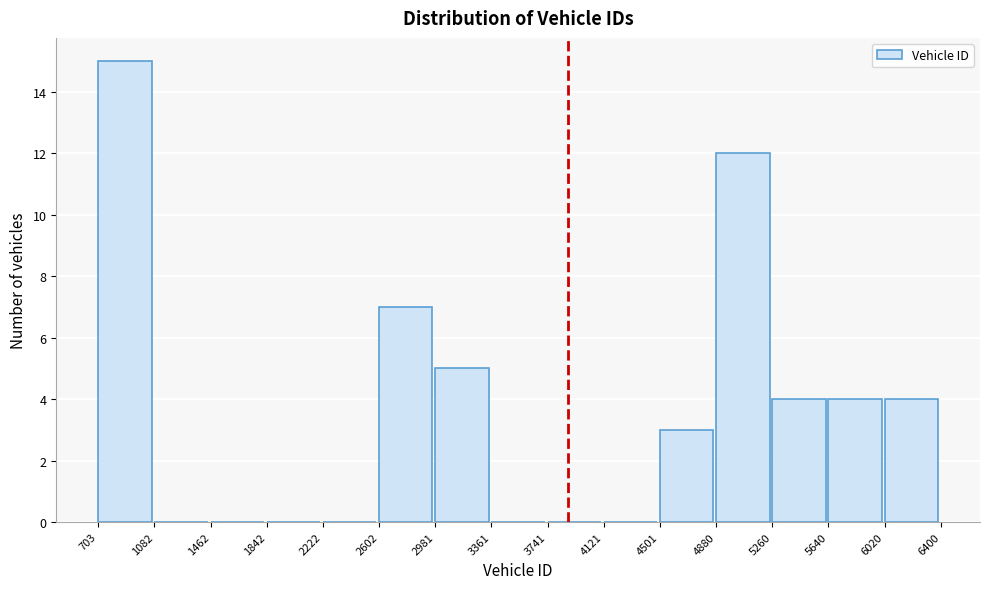

Reading left to right, list every bar in this chart as the range it spans on the x-axis followed by its height. The values are not printed on the chart, so give them approximately, as read against the axis.

703 to 1082: 15
1082 to 1462: 0
1462 to 1842: 0
1842 to 2222: 0
2222 to 2602: 0
2602 to 2981: 7
2981 to 3361: 5
3361 to 3741: 0
3741 to 4121: 0
4121 to 4501: 0
4501 to 4880: 3
4880 to 5260: 12
5260 to 5640: 4
5640 to 6020: 4
6020 to 6400: 4